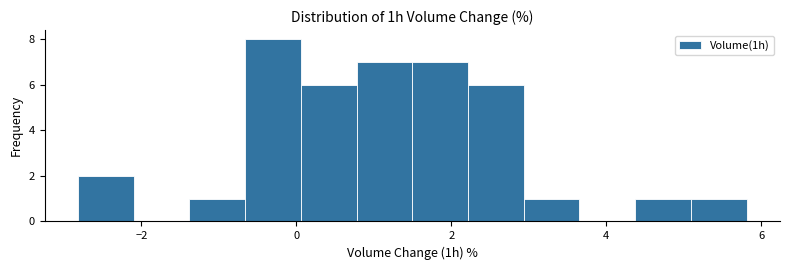

Read against the x-axis, roughly where is the centre of the tallest bar?

-0.4